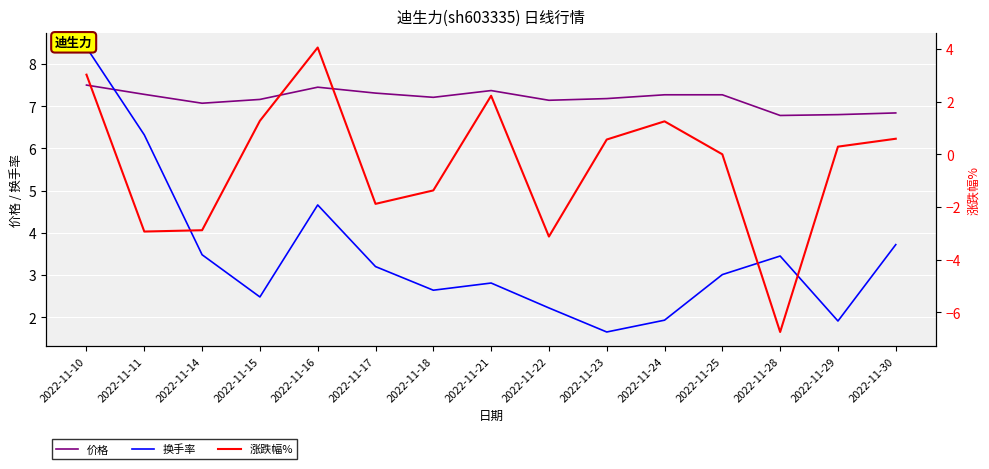

Between 2022-11-30 and 2022-11-22, which is larger?

2022-11-22